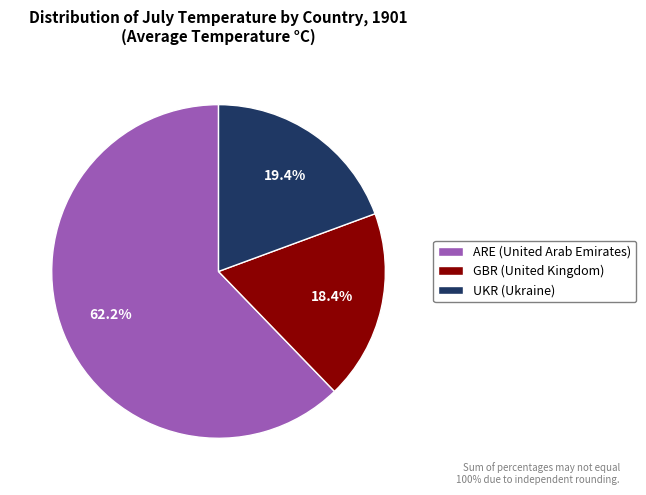

To the nearest percent, what is the combined percentage of GBR (United Kingdom) and UKR (Ukraine)?

38%